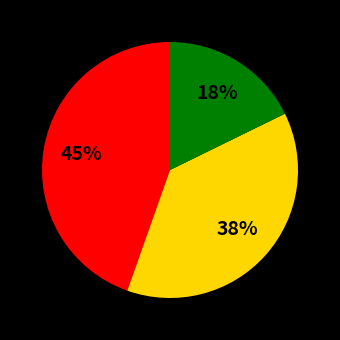

To the nearest percent, what is the average slice percentage?

33%